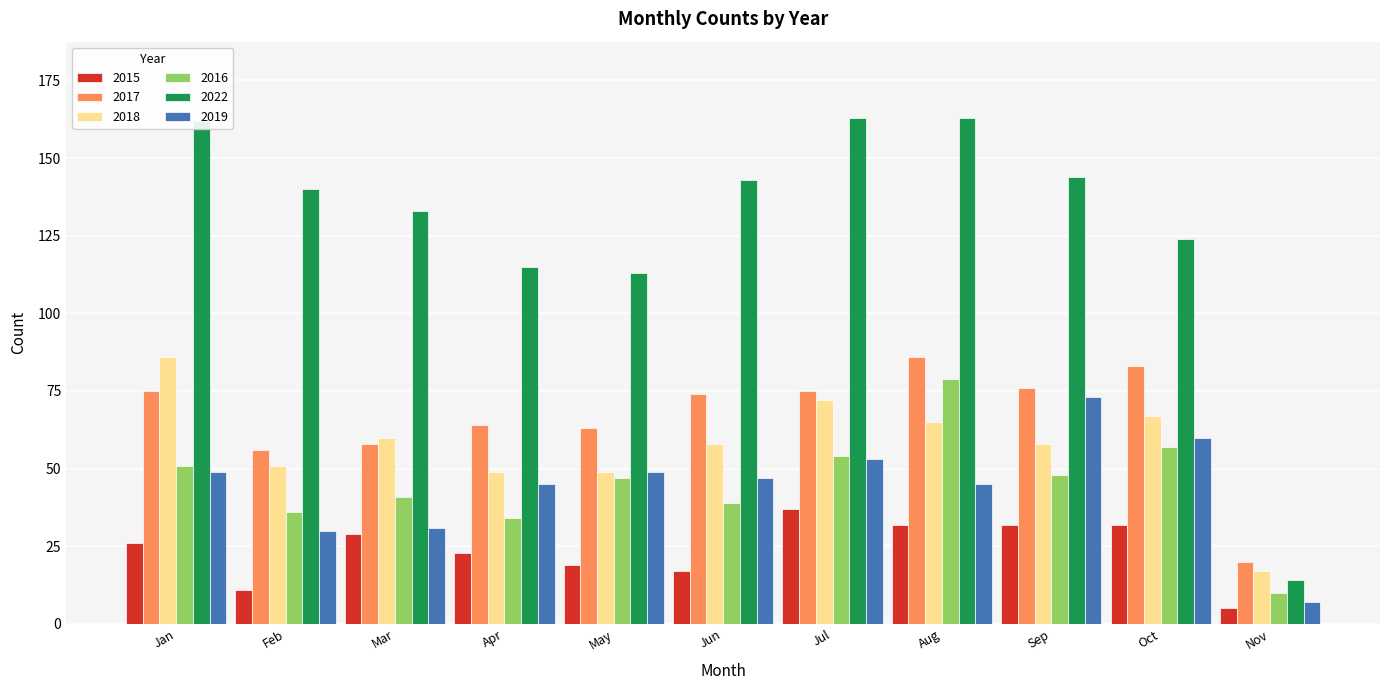

What is the minimum value for 2016?

10